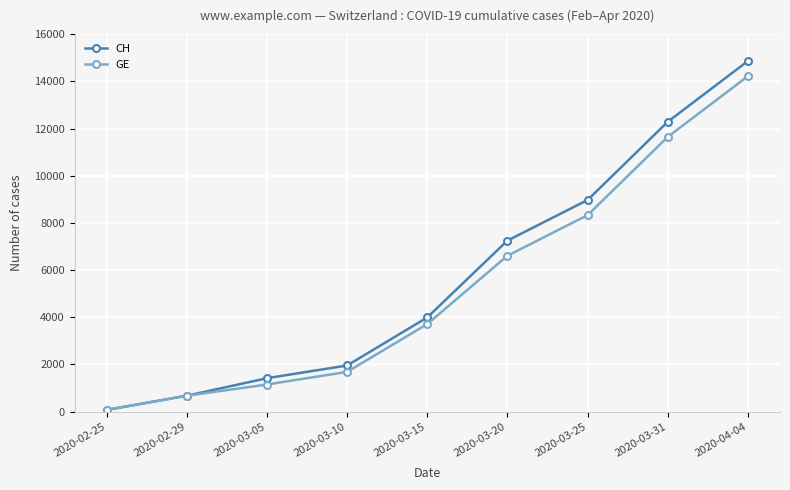

At how many categories does at least one series exceed 4356?

4